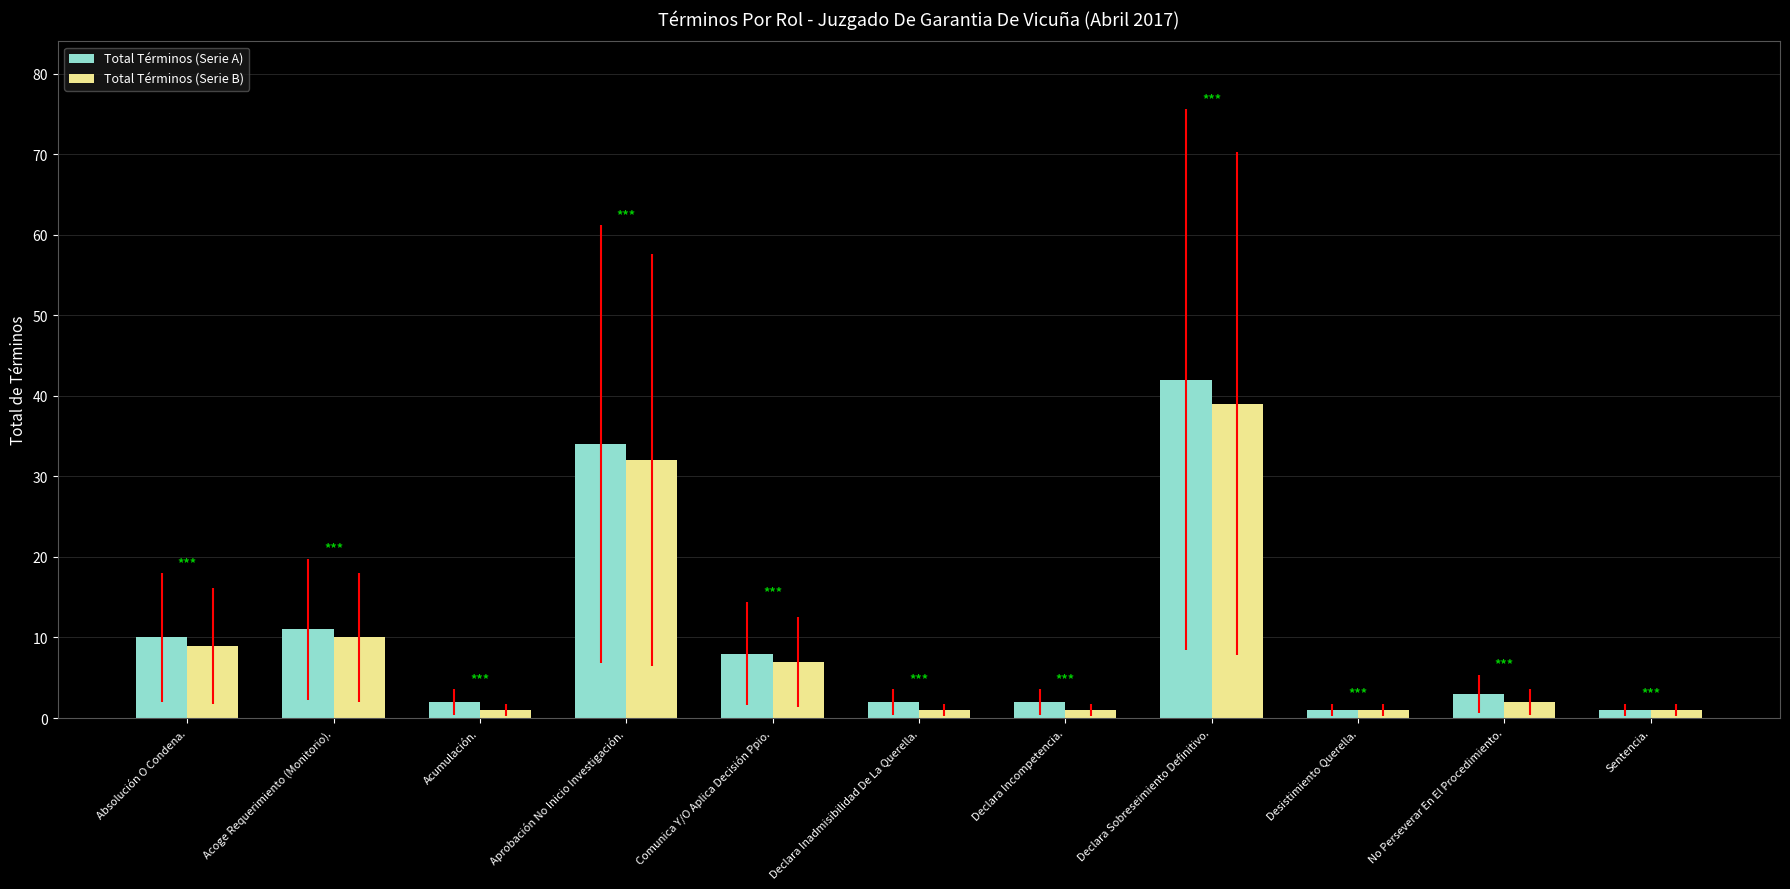

What is the difference between the maximum and minimum values in the Total Términos (Serie B) series?

38